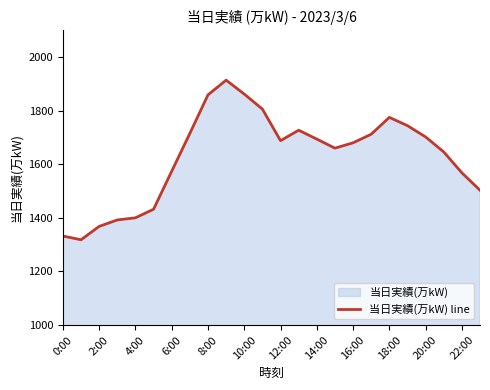

The value at 6:00 is 1574. True or false?

True